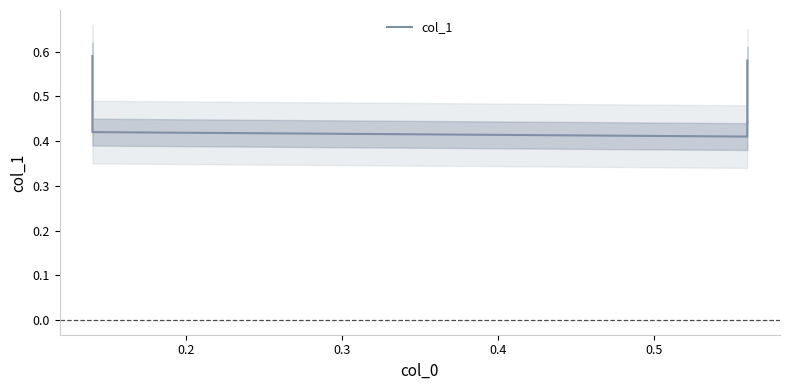

Is this an area chart (filled region under the line)?

No